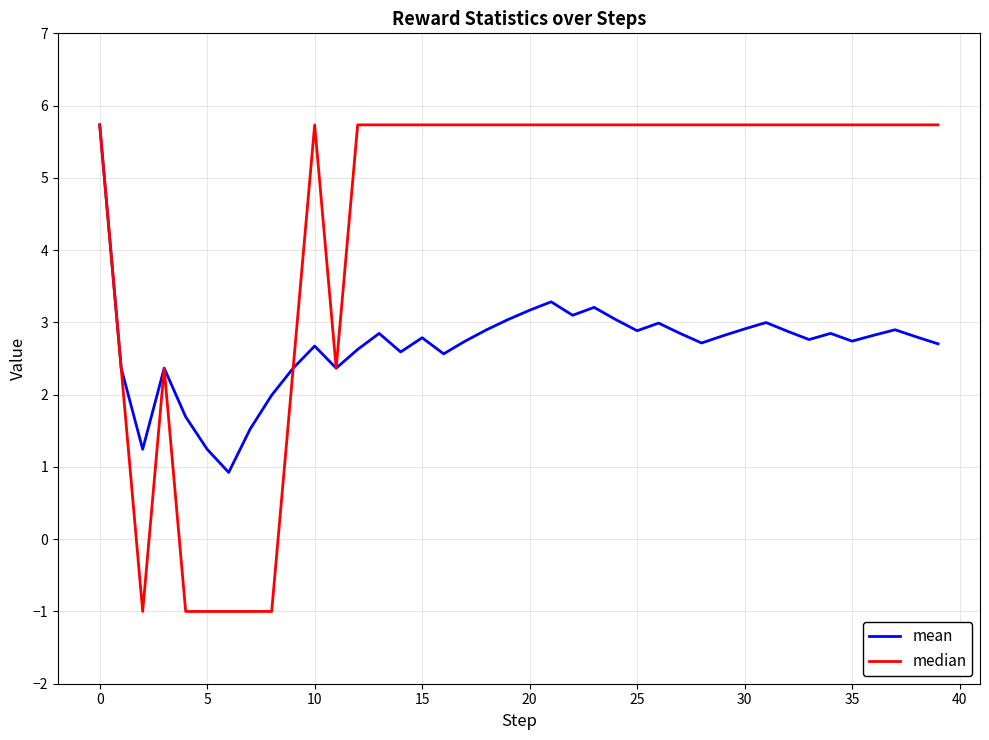

Rank the series by their average value, from lowest to highest.

mean, median